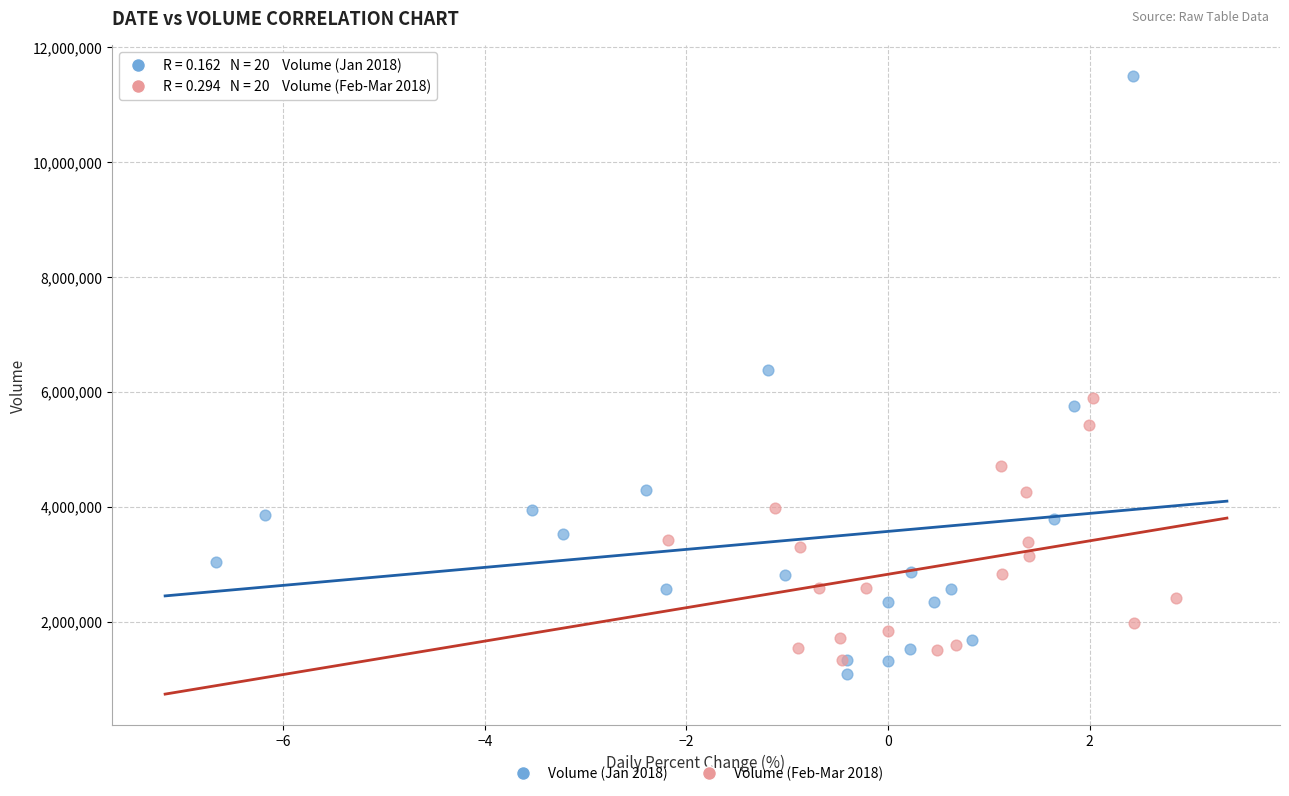

Which series has the widest spread of Y values?

Volume (Jan 2018)